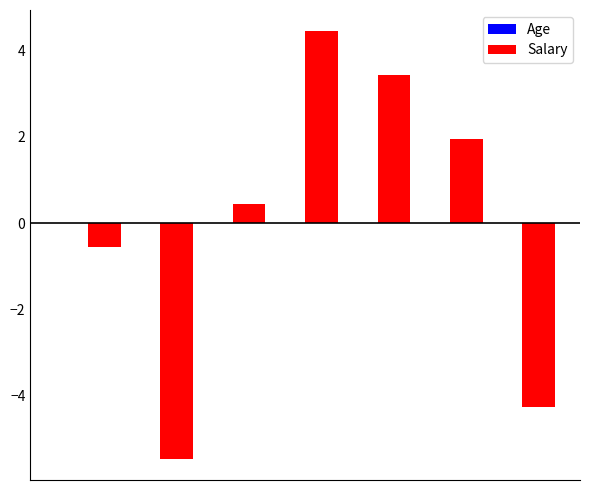

What is the maximum value shown in the chart?

4.4